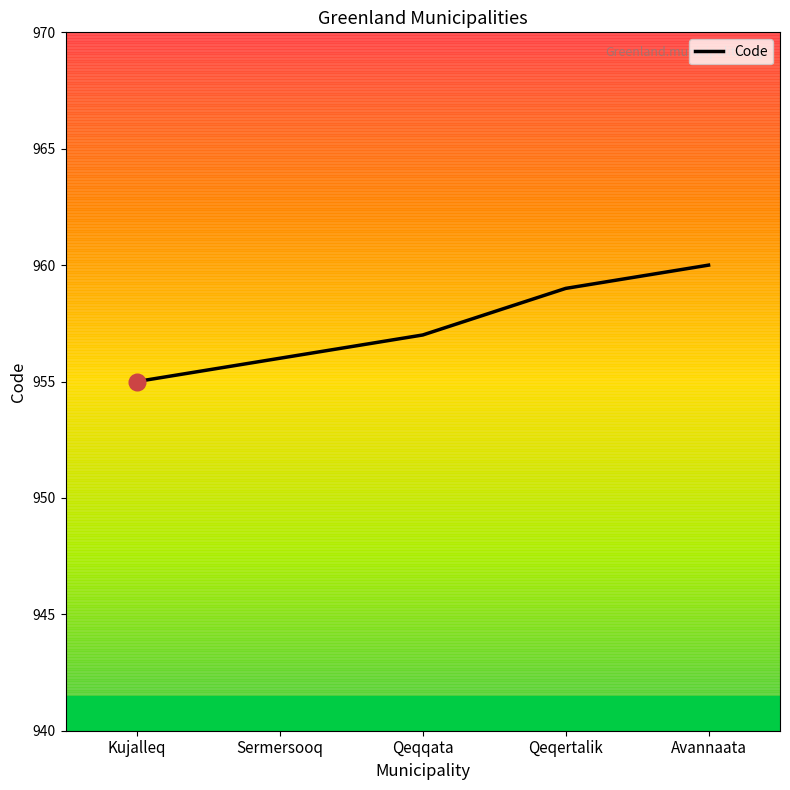

Is it true that the value at Qeqertalik is 959?

True